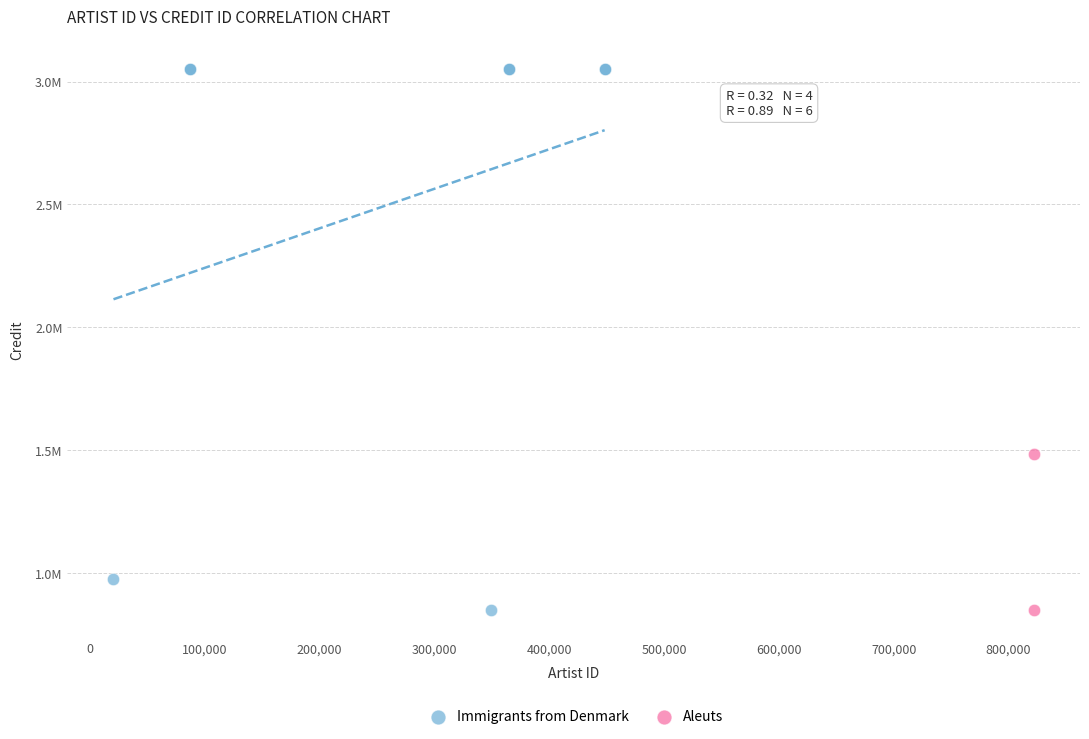

What are all the series names shown in the legend?

Immigrants from Denmark, Aleuts